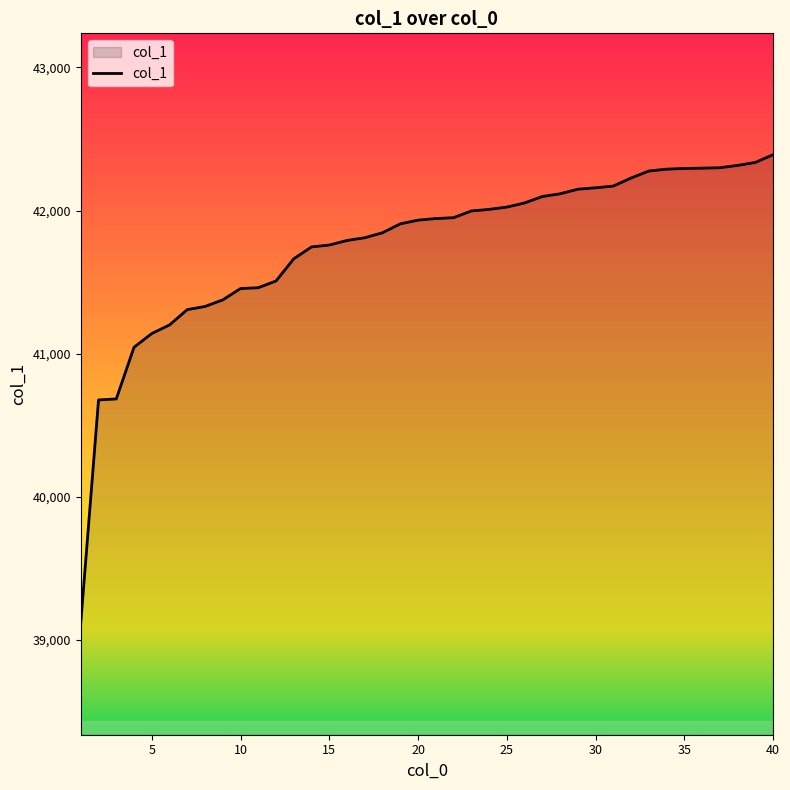

What is the greatest value displayed?

42390